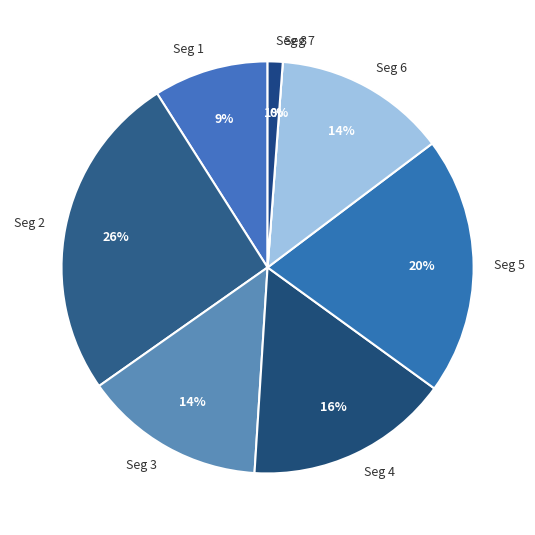

Is the sum of signal segment 5 and signal segment 1 greater than half?

No